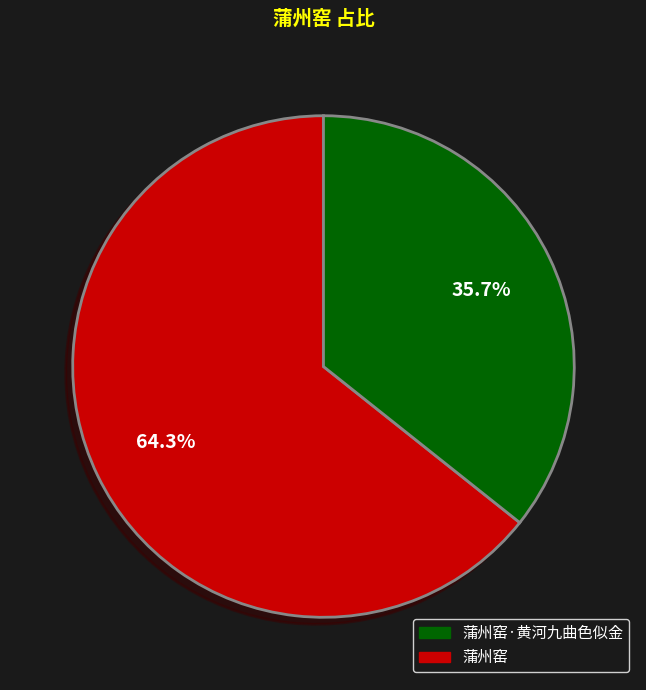

Is there any slice that represents more than half of the pie?

Yes